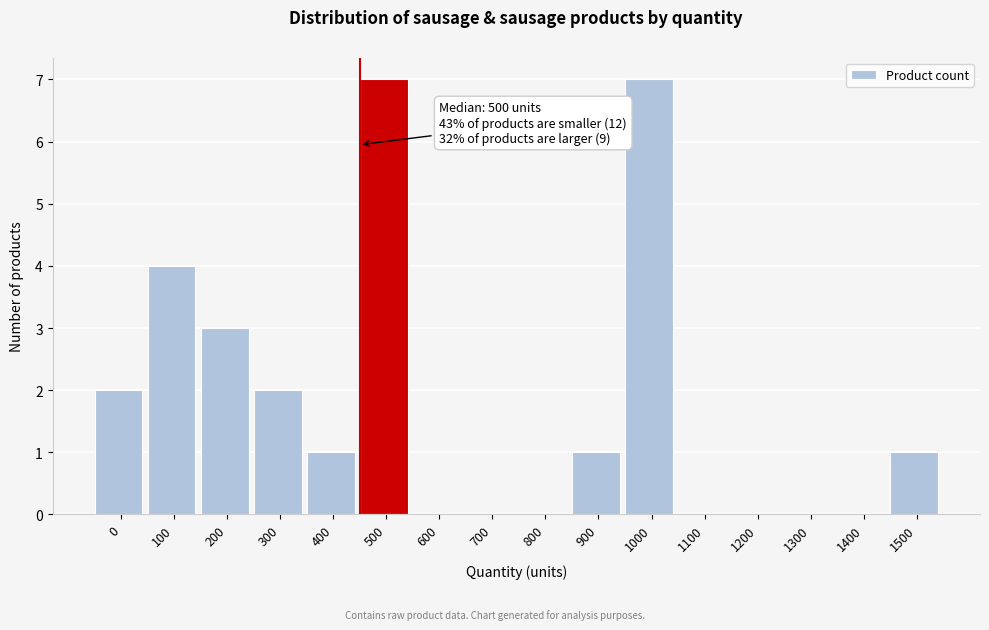

Reading right to left, what are all the values shown in this chart?

1500=1	1400=0	1300=0	1200=0	1100=0	1000=7	900=1	800=0	700=0	600=0	500=7	400=1	300=2	200=3	100=4	0=2